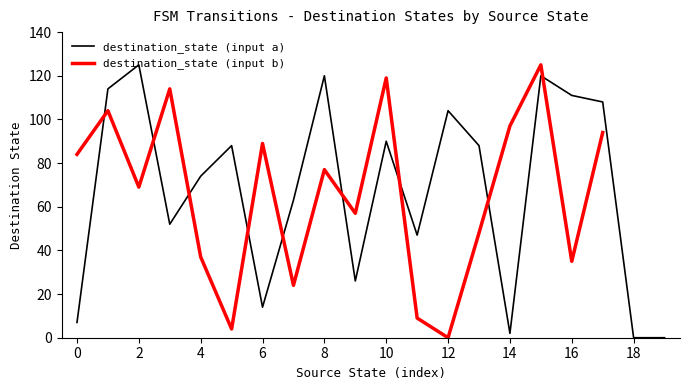

What is the difference between the values at 9 and 11?

21